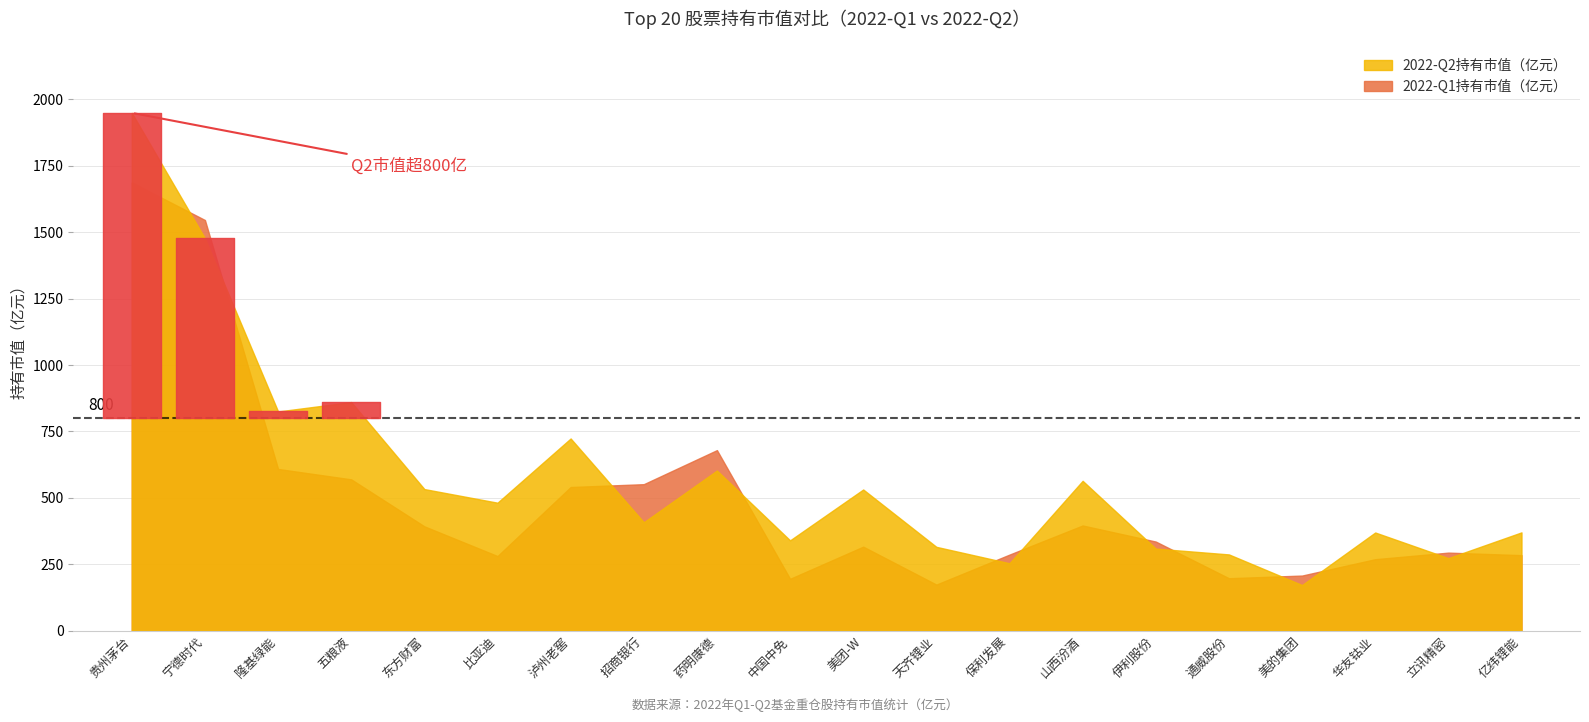

What is the value of the 2022-Q2持有市值（亿元） point at the 3rd from the left?

825.1